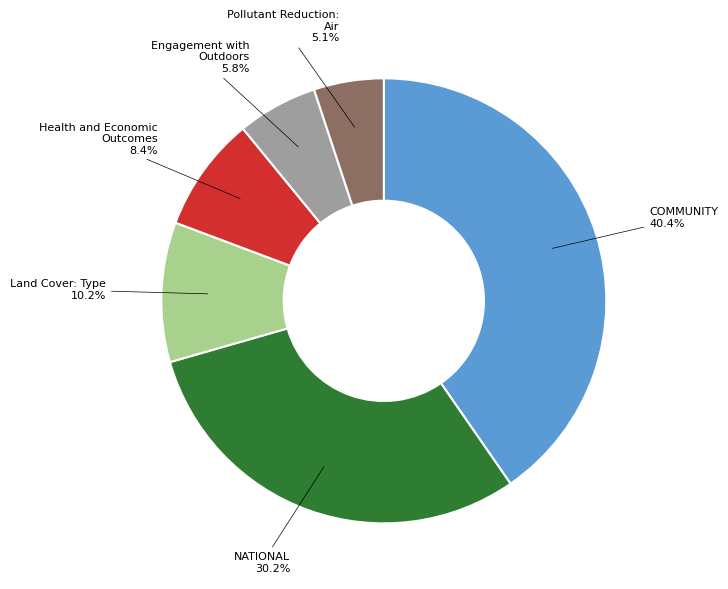

Do Pollutant Reduction: Air and Health and Economic Outcomes together represent more than half of the pie?

No